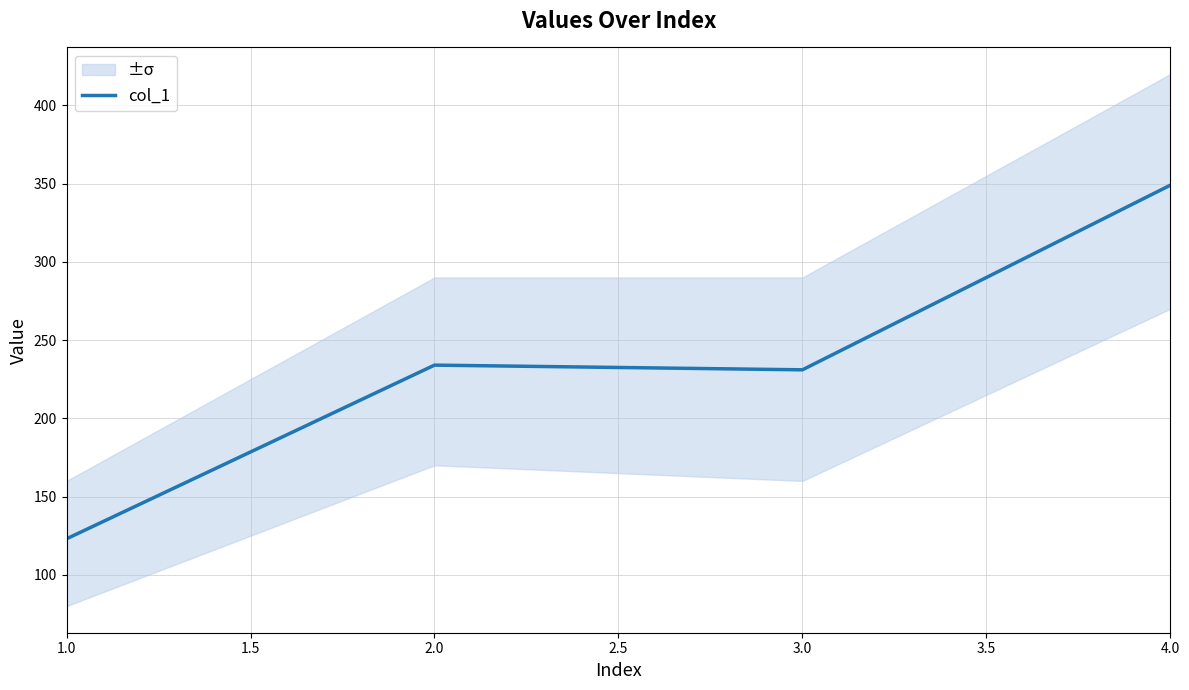

The value of col_1 at 1.0 is 123. True or false?

True